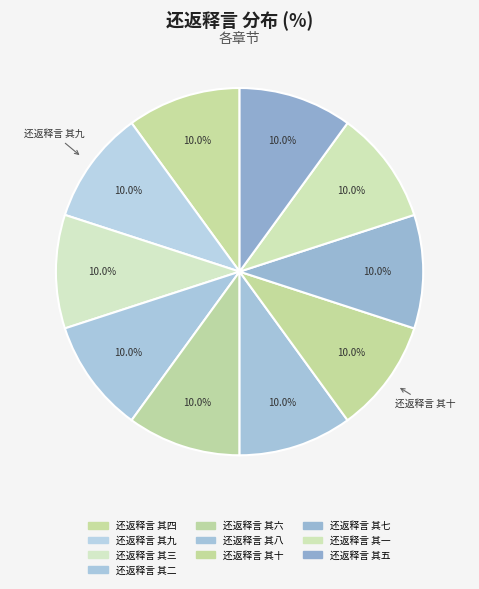

Does 还返释言 其三 account for over 50% of the chart?

No